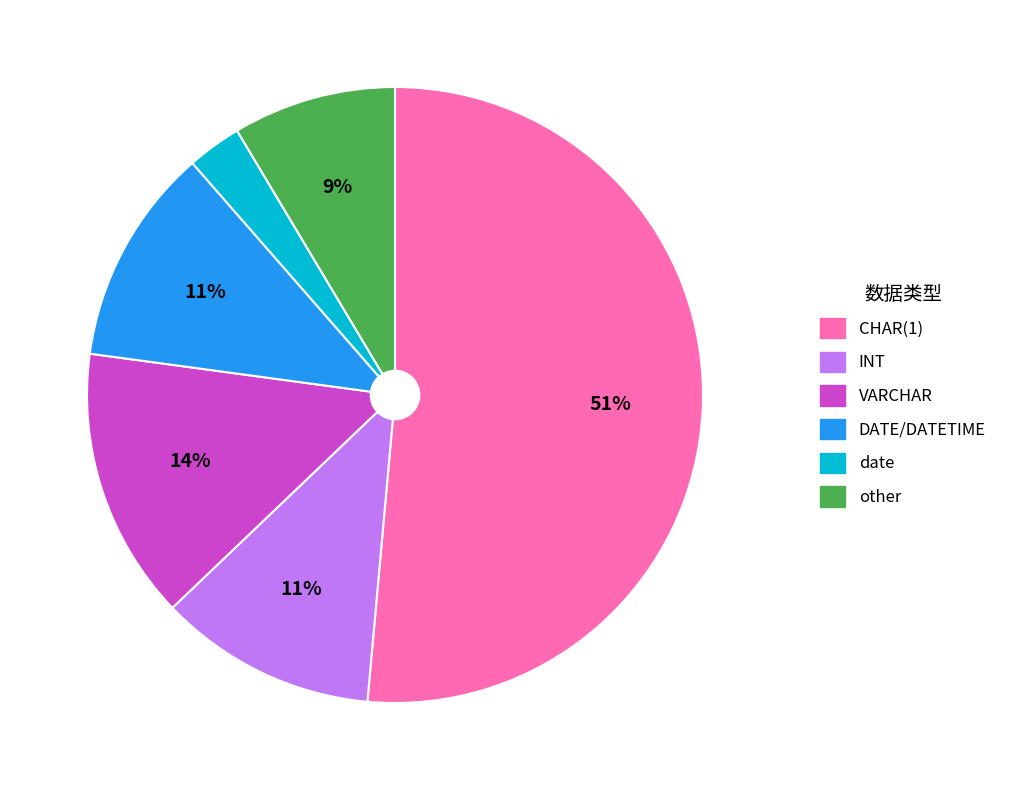

Is there any slice that represents more than half of the pie?

Yes